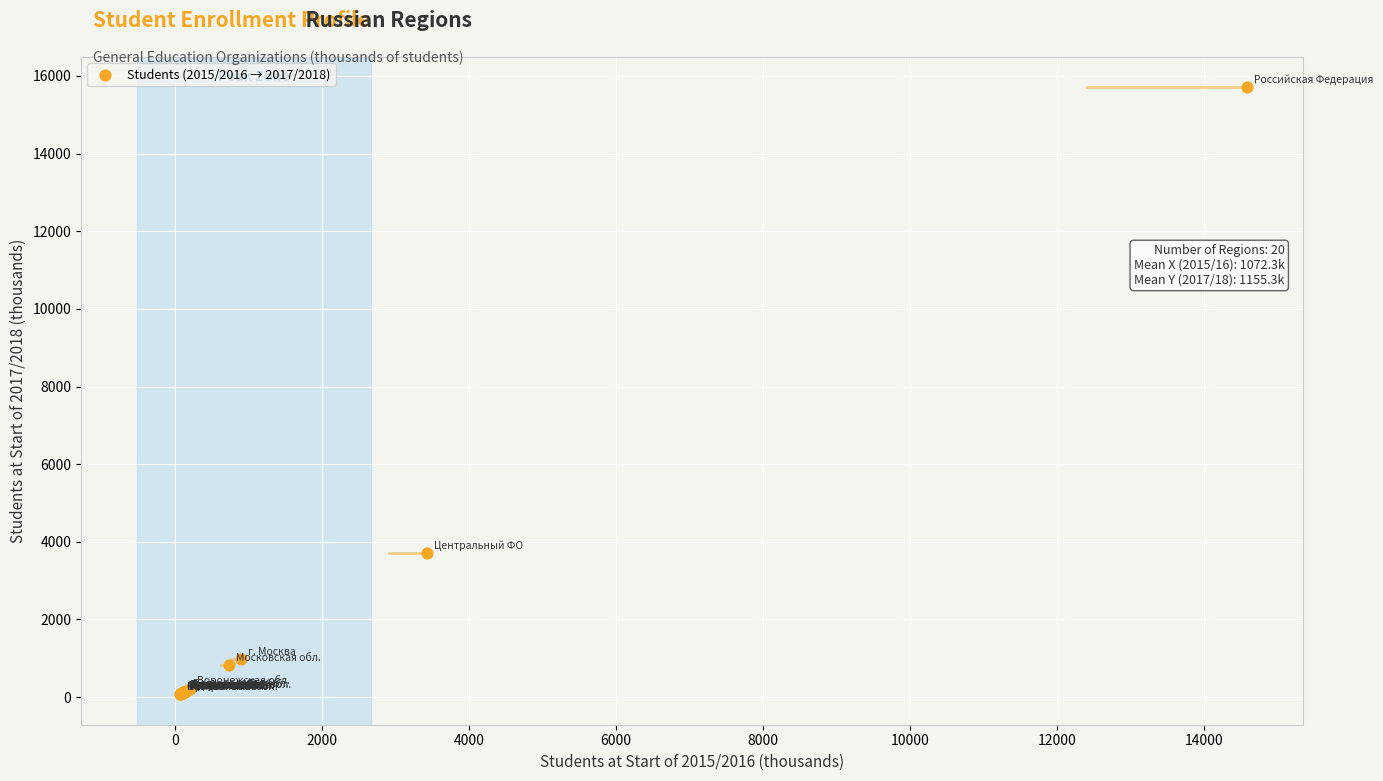

What Y value in the scatter plot is closest to 7887?

3700.0